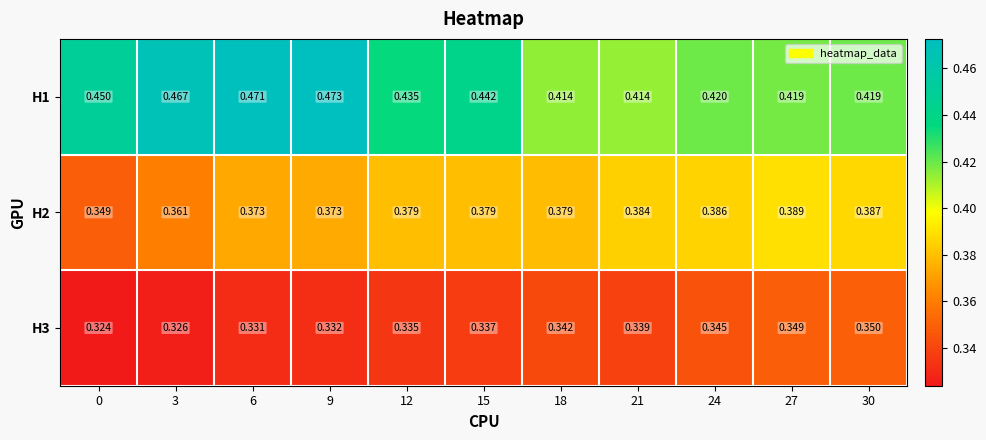

Is the value of H1 at 30 greater than the value of H3 at 24?

Yes